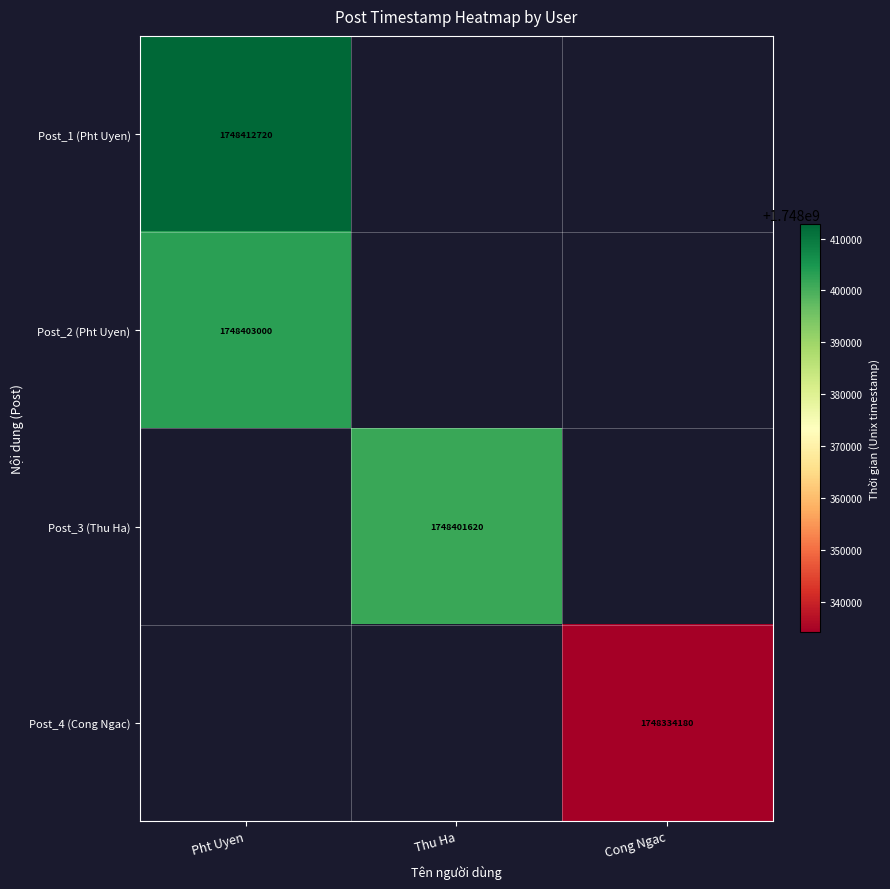

The value of Post_1 (Pht Uyen) at Pht Uyen is 1042457951. True or false?

False